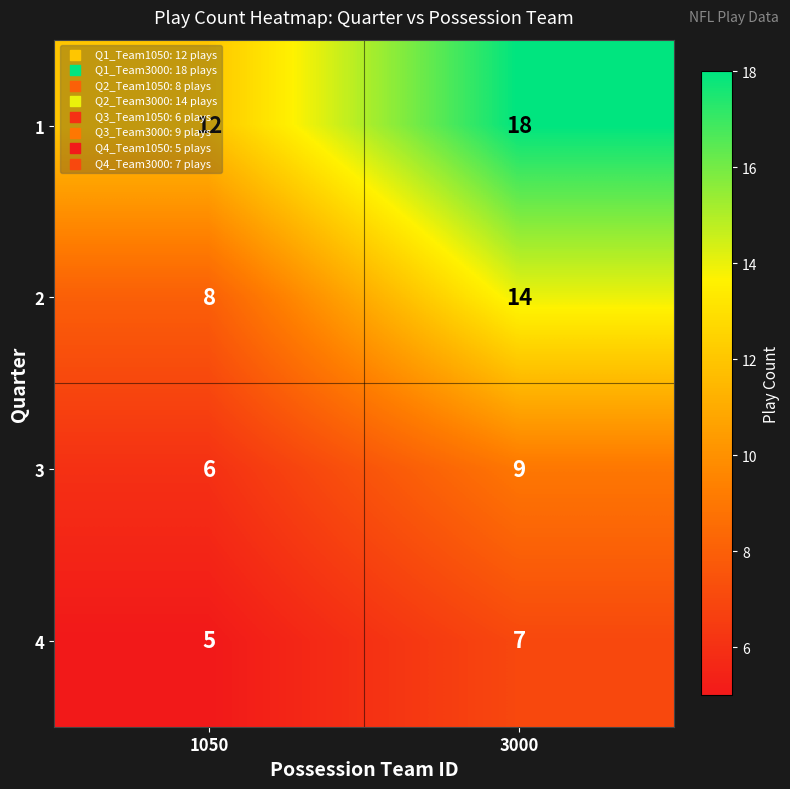

The value of 4 at 3000 is 7. True or false?

True